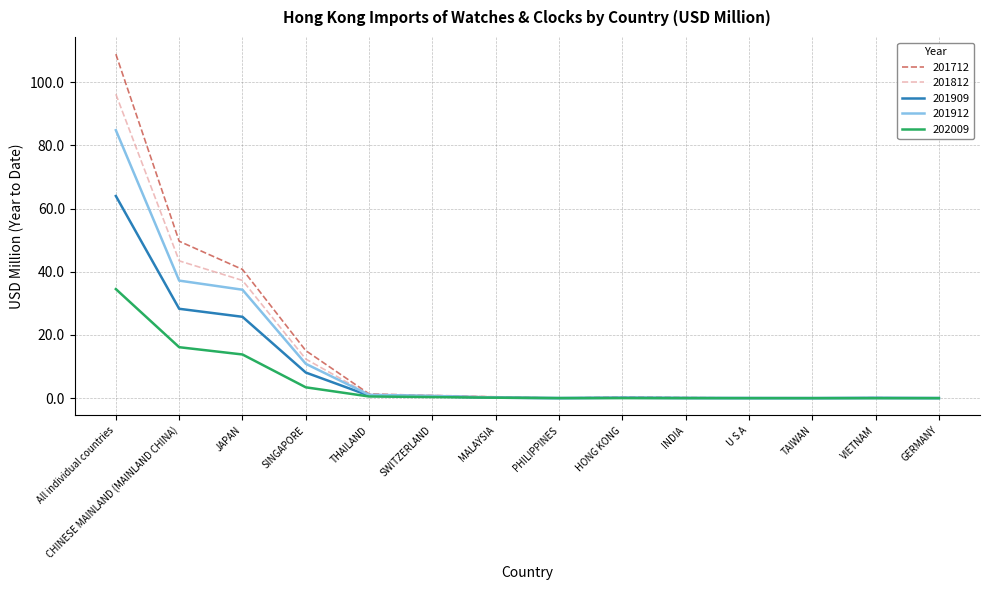

Is it true that 201909 equals 0.0 at TAIWAN?

True